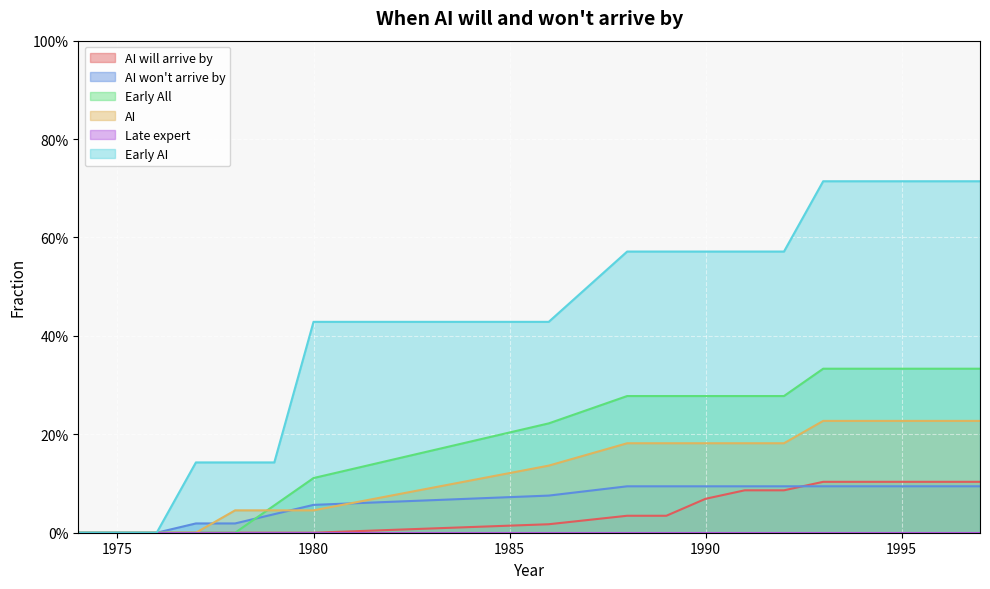

Does the chart display data point markers on the line(s)?

No